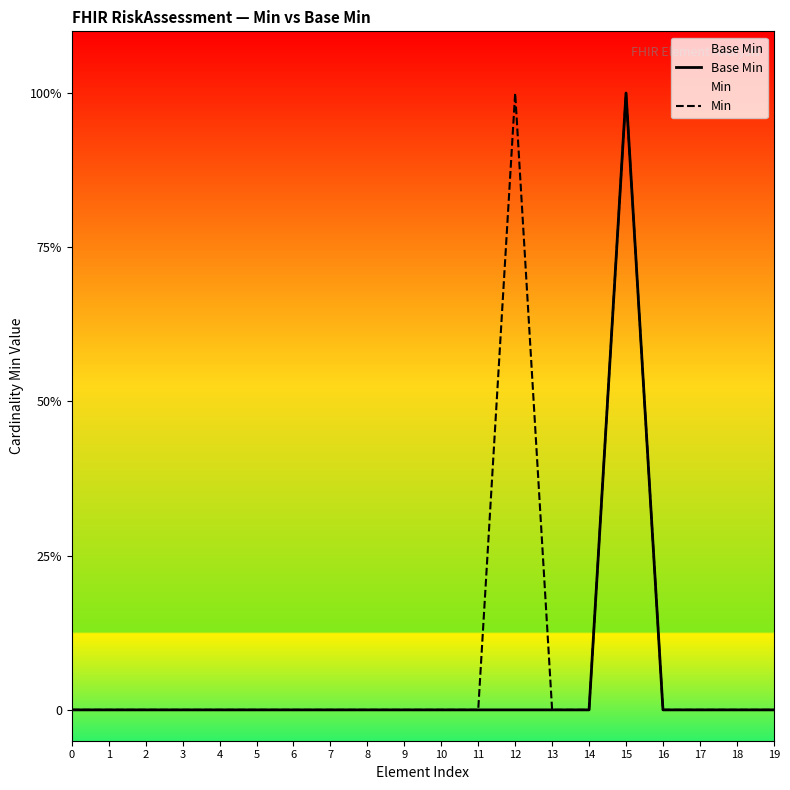

Is this an area chart (filled region under the line)?

No